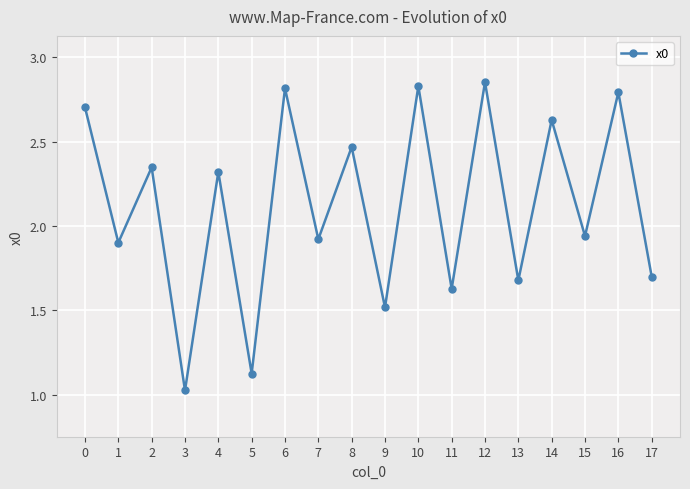

Does the chart display data point markers on the line(s)?

Yes